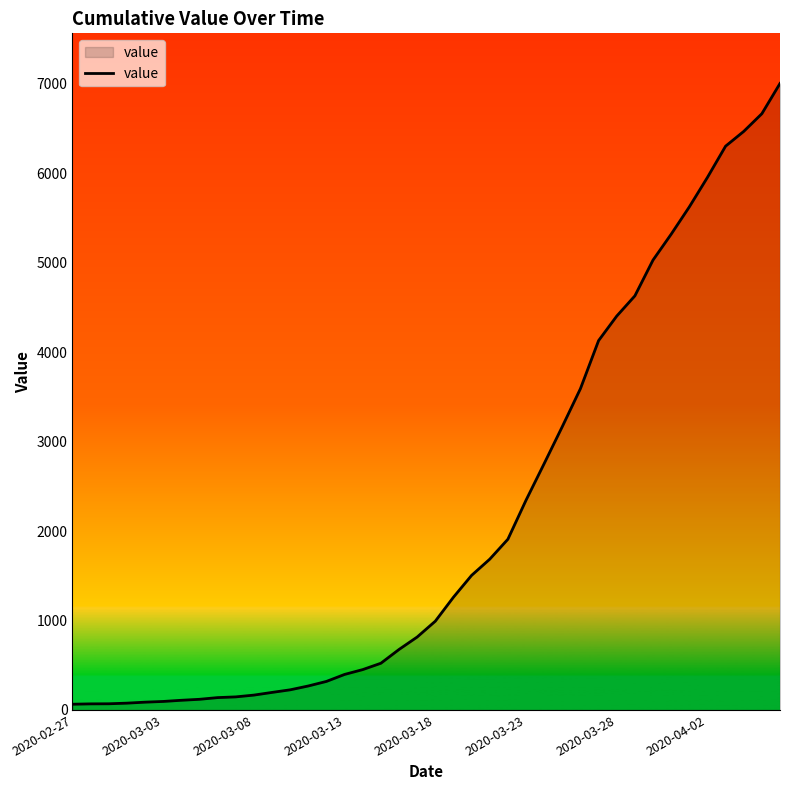

What is the greatest value displayed?

7002